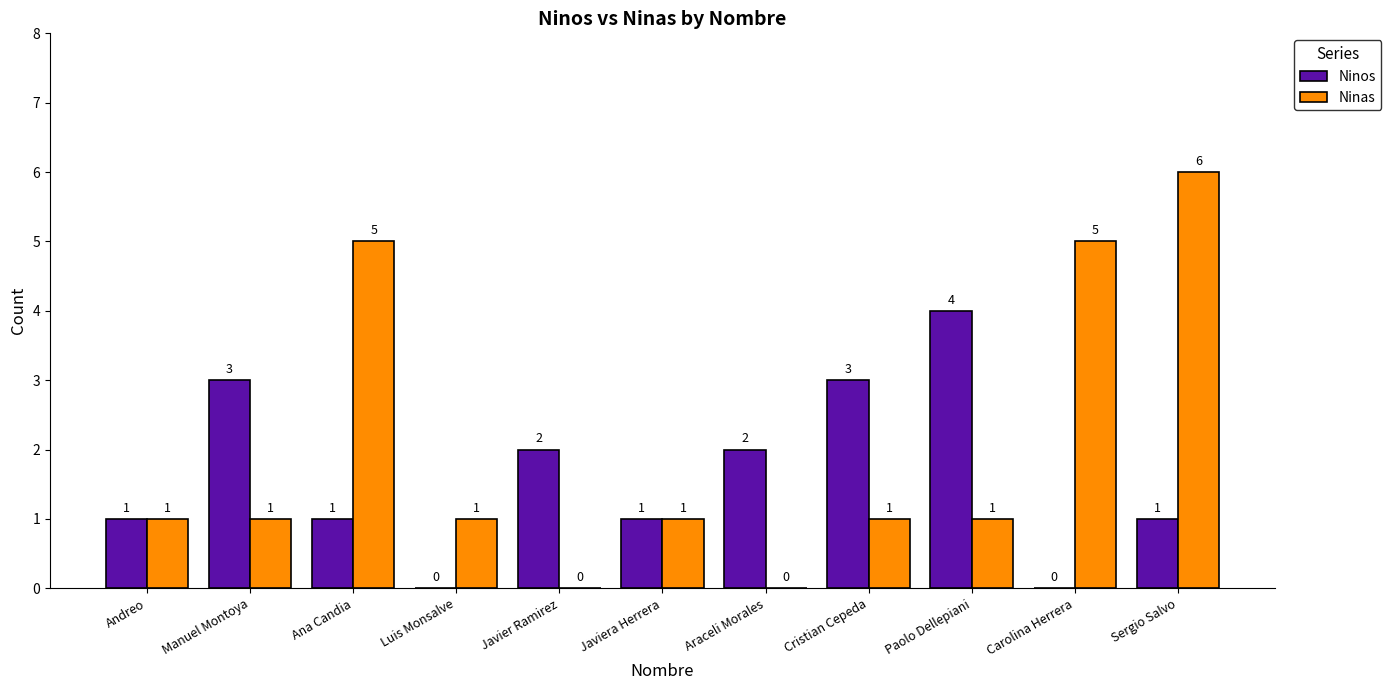

Between Andreo and Paolo Dellepiani, which series saw the biggest shift?

Ninos